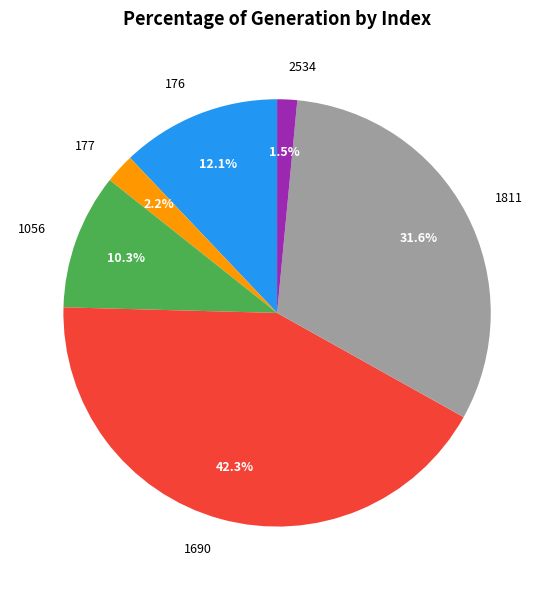

To the nearest percent, what percentage of the pie is 1690?

42%